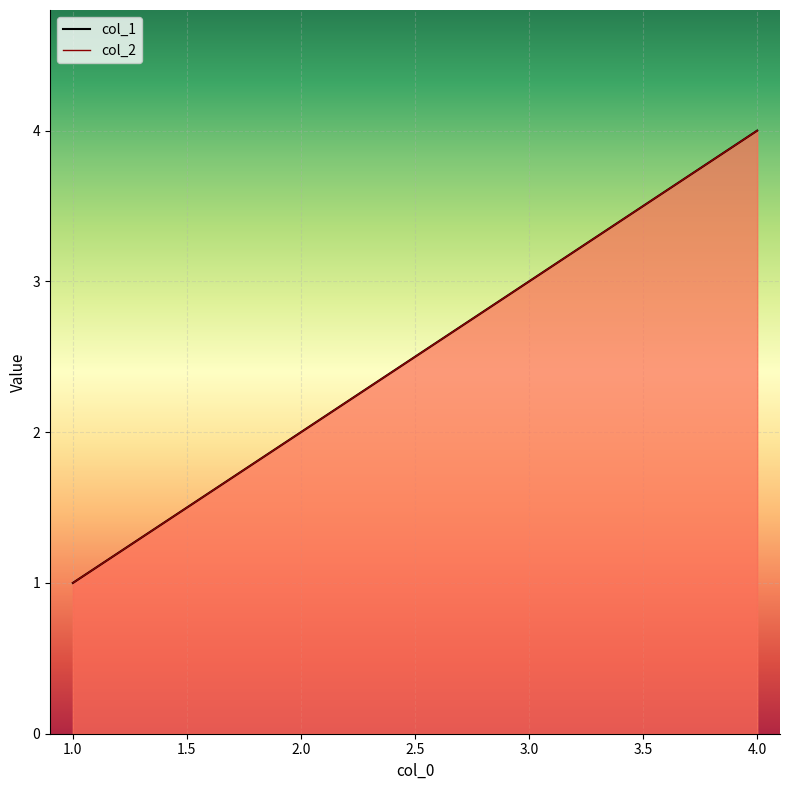

Rank the series at 2 from highest to lowest value.

col_1, col_2